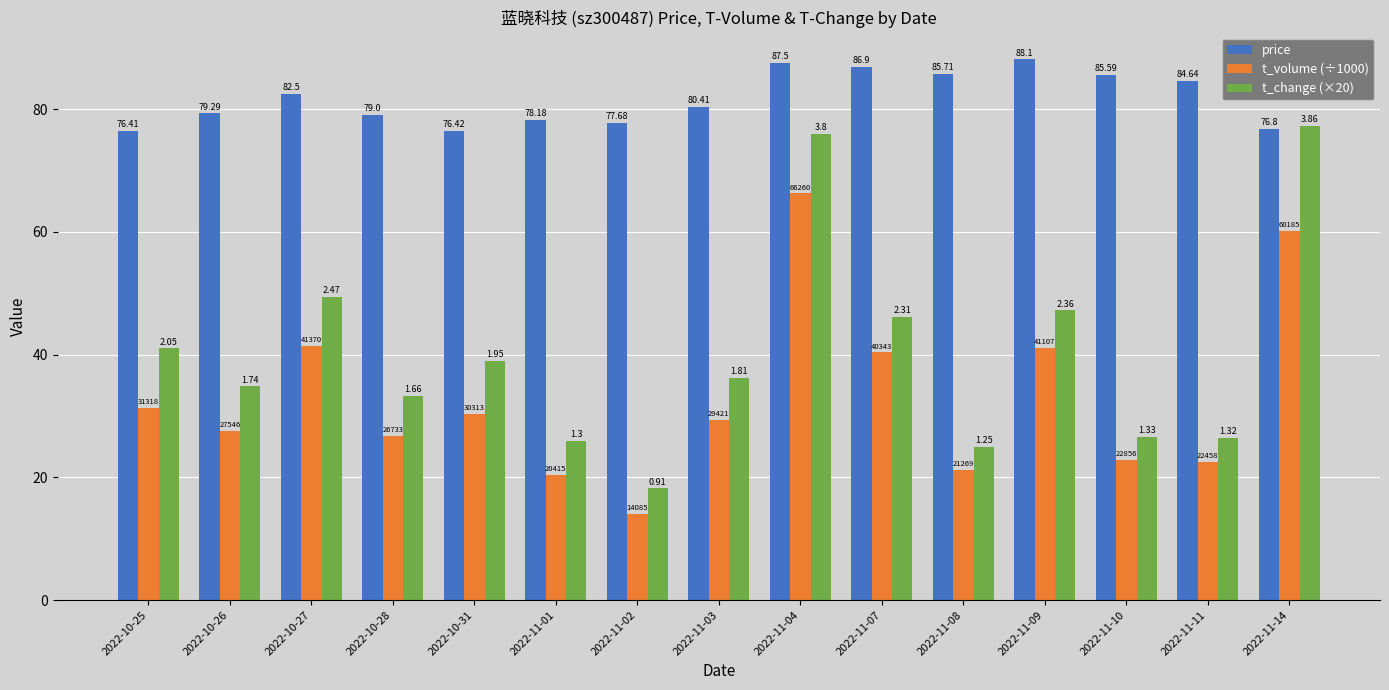

True or false: t_volume (÷1000) has a value of 40.3 at 2022-11-07.

True